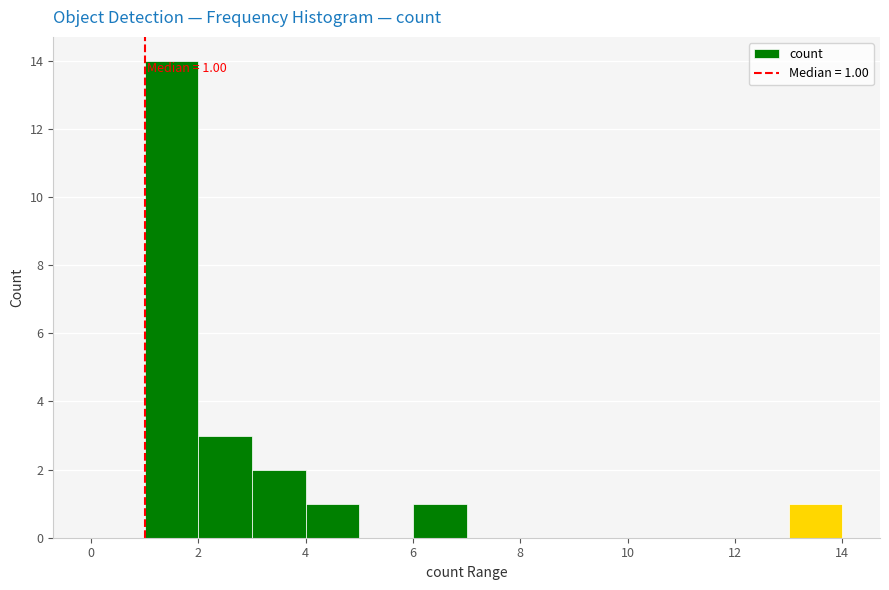

Which range on the x-axis has the tallest bar?

1 to 2